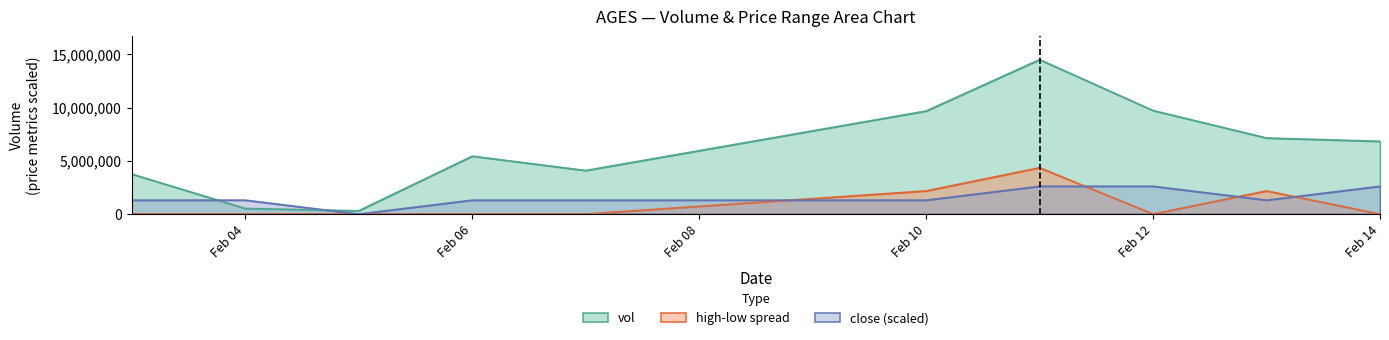

True or false: low and high cross at least once.

False